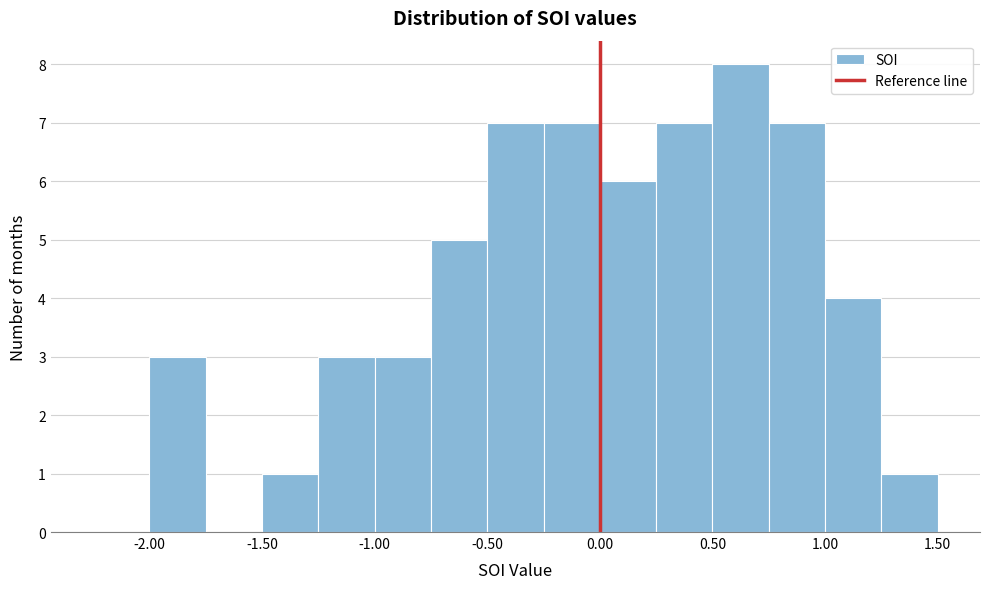

Which range on the x-axis has the tallest bar?

0.50 to 0.75